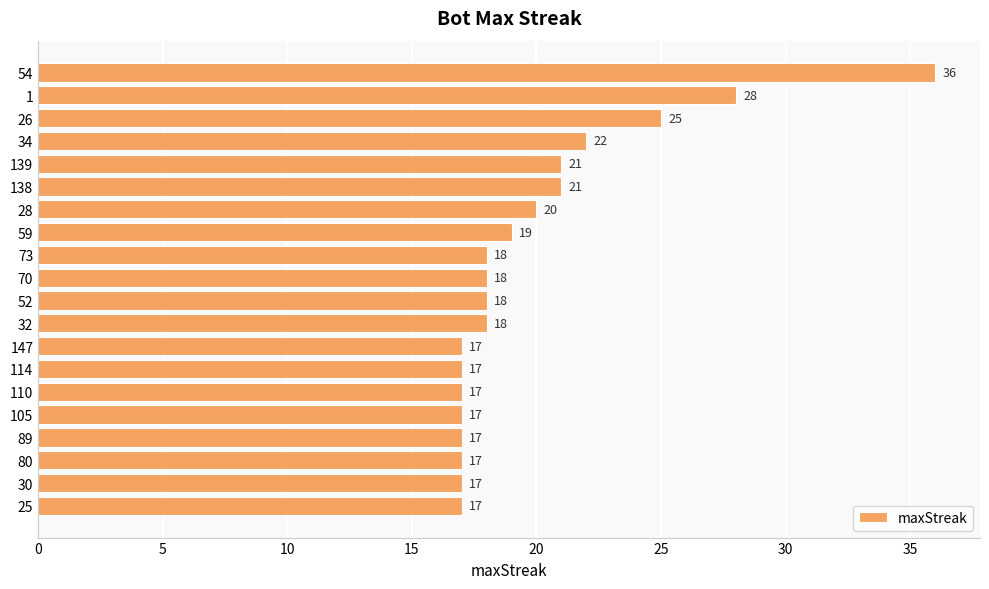

True or false: the data shows 17 at 114.

True